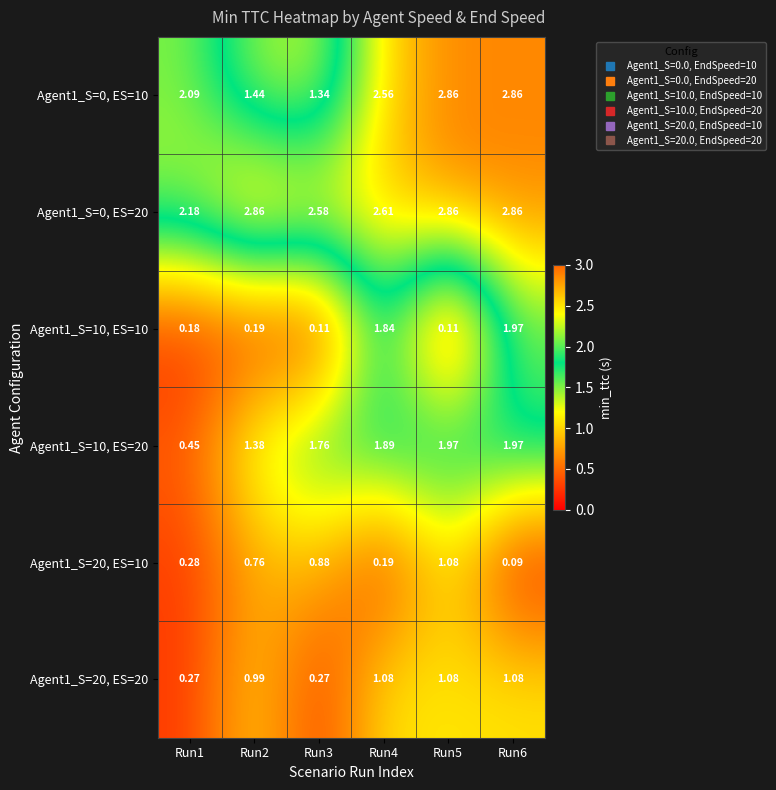

Is the value of Agent1_S=10, ES=20 at Run2 greater than the value of Agent1_S=0, ES=20 at Run6?

No